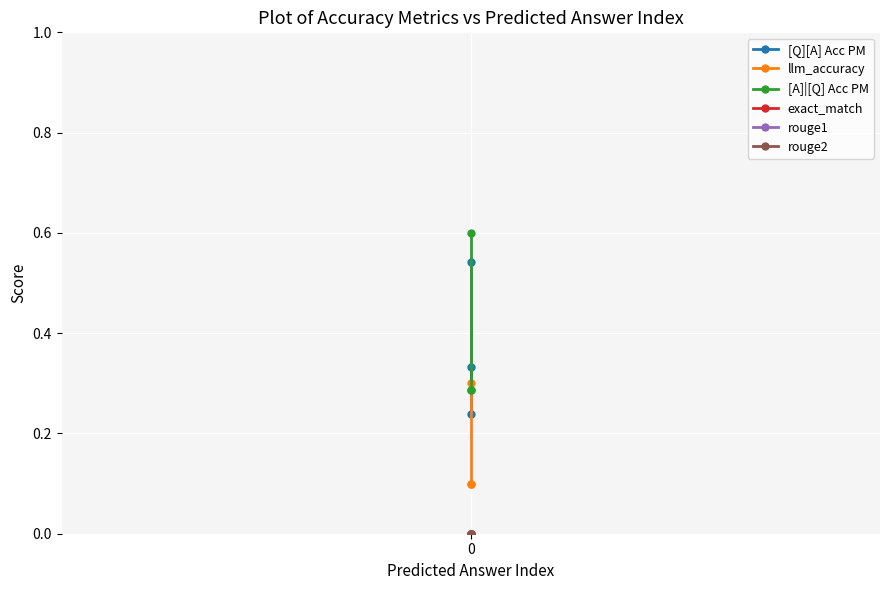

Rank the series by their maximum value, from highest to lowest.

[A]|[Q] Acc PM, [Q][A] Acc PM, llm_accuracy, exact_match, rouge1, rouge2